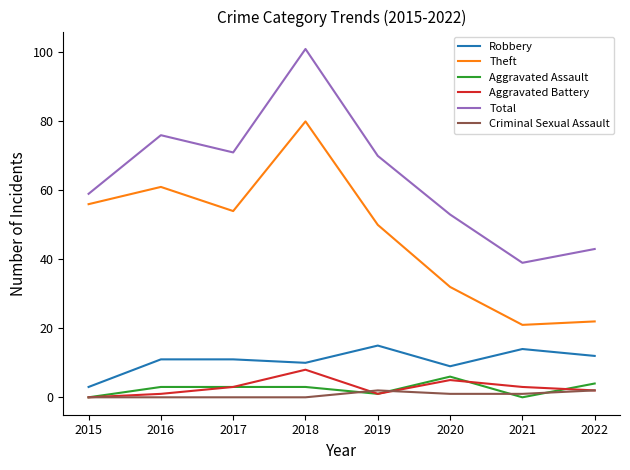

What is the greatest value displayed?

101